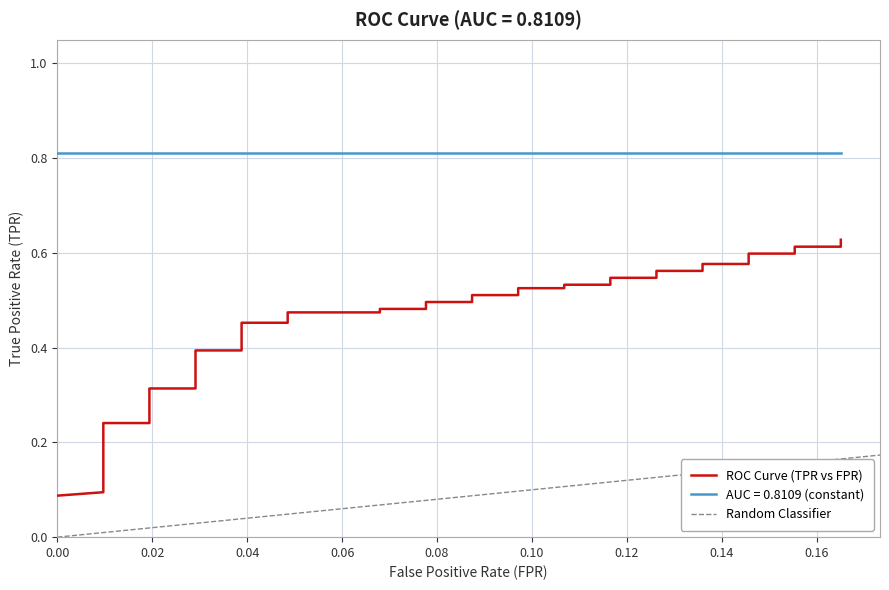

What is the sum of all values?

16.8